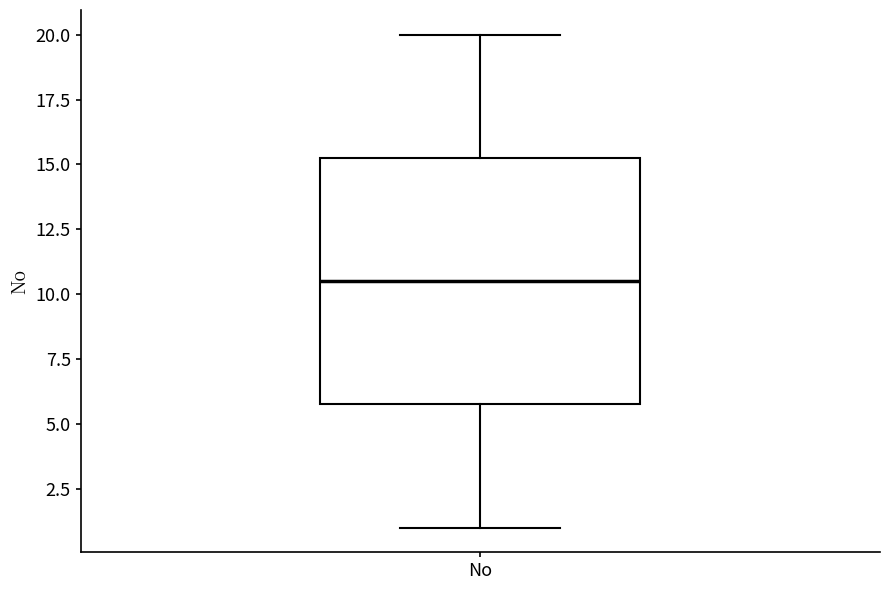

Read this box plot against the y-axis: the position of the median line, the range covered by the box, and the ends of both whiskers. The values are not printed on the chart, so give them approximately, as read against the axis.

median 10.5, box 6.0 to 15.5, whiskers 1.0 to 20.0